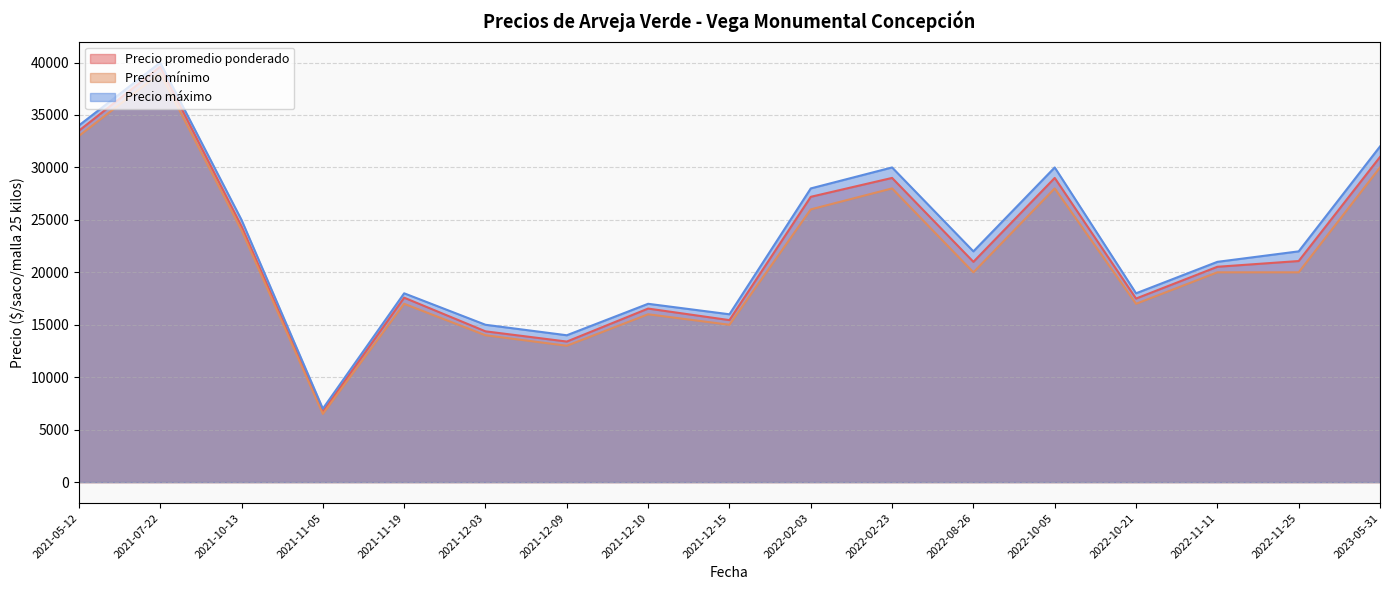

What is the average value of the Precio máximo series?

22882